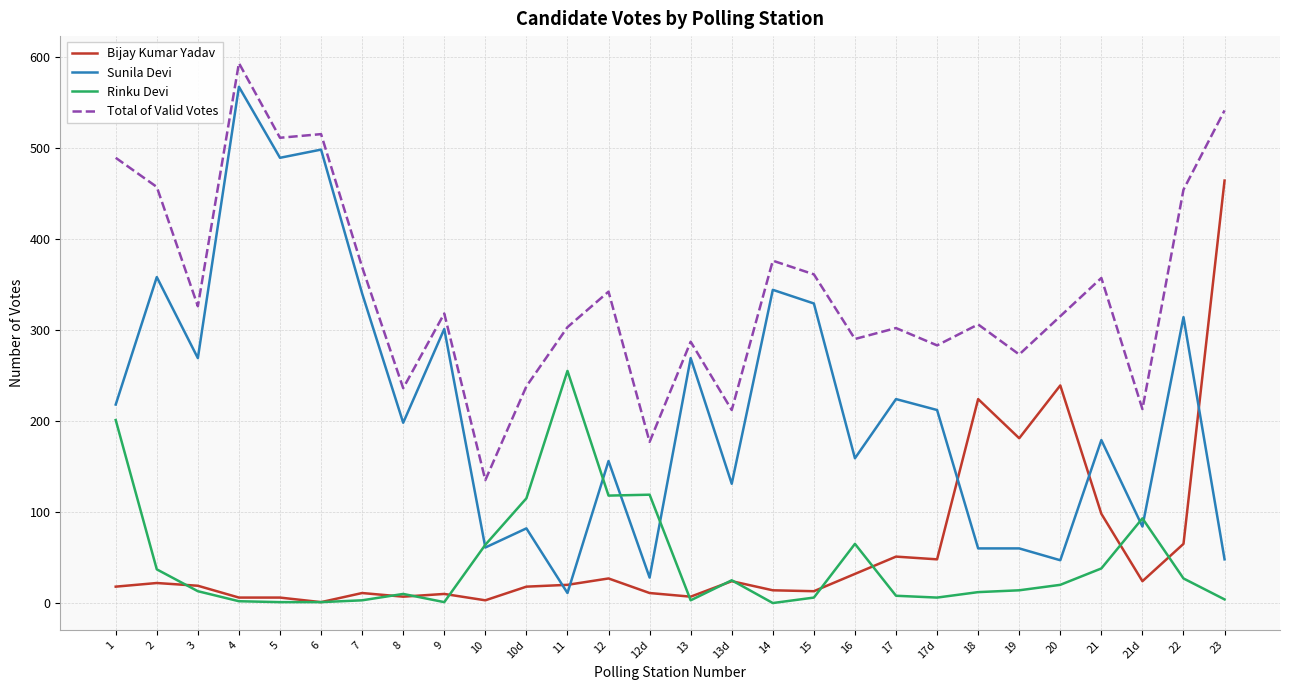

Which series has the largest total across all categories?

Total of Valid Votes